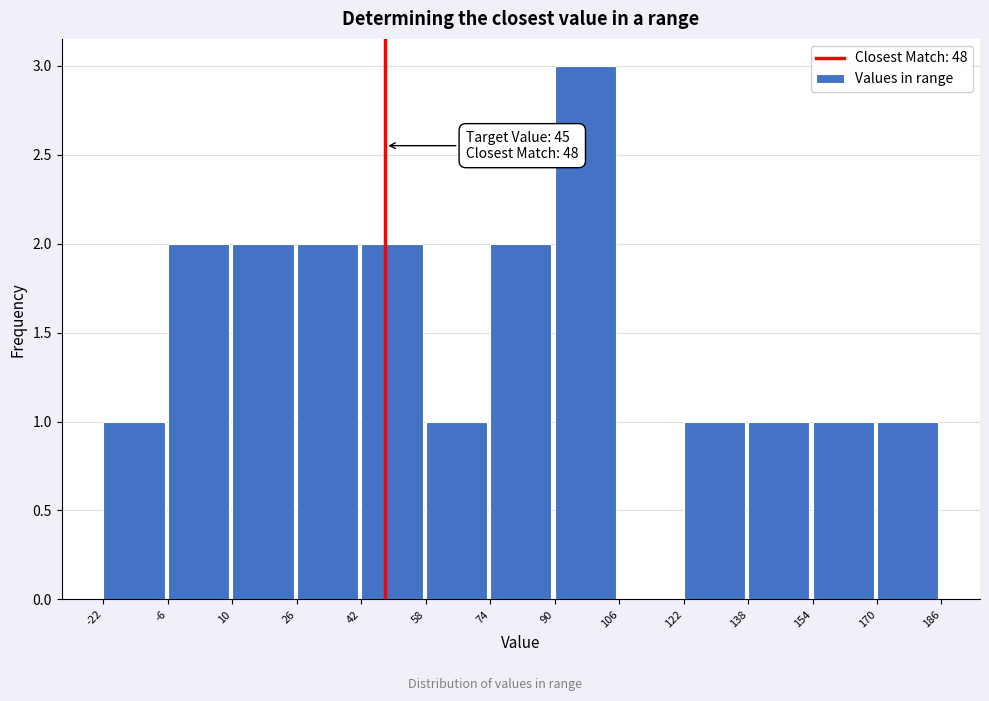

Which range on the x-axis has the tallest bar?

90 to 106